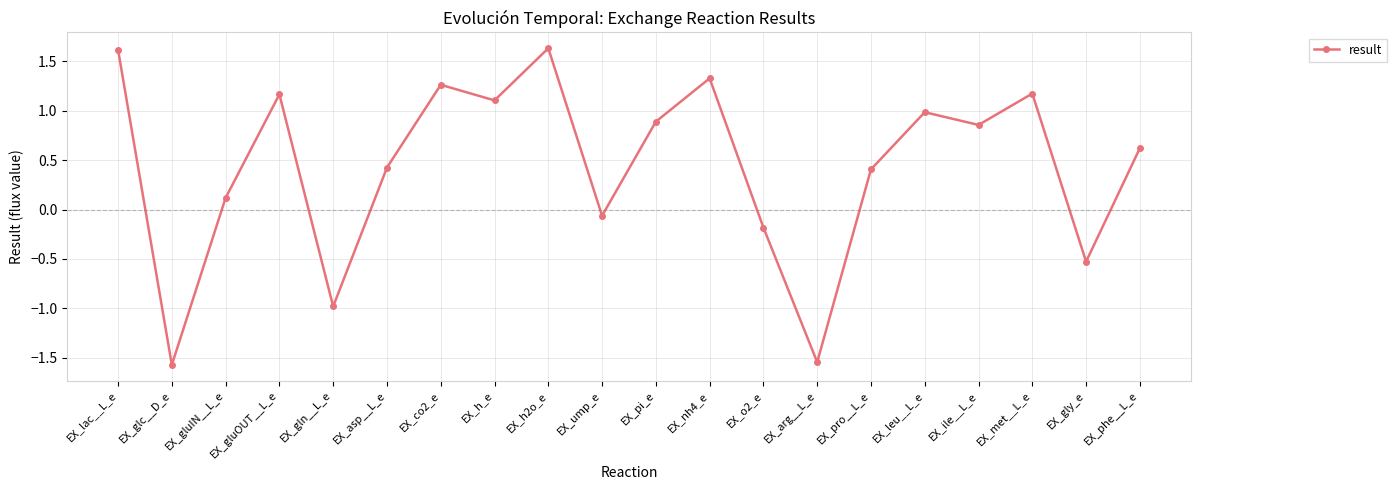

Which has a higher value, EX_arg__L_e or EX_ump_e?

EX_ump_e